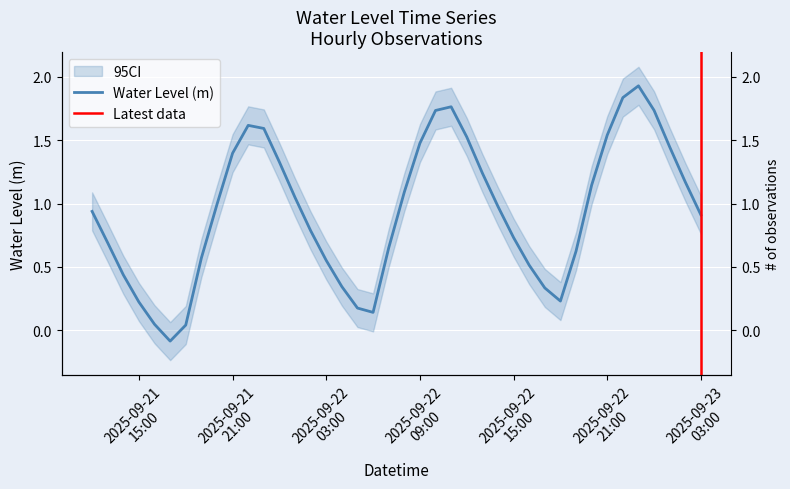

How many lines are shown in the chart?

1